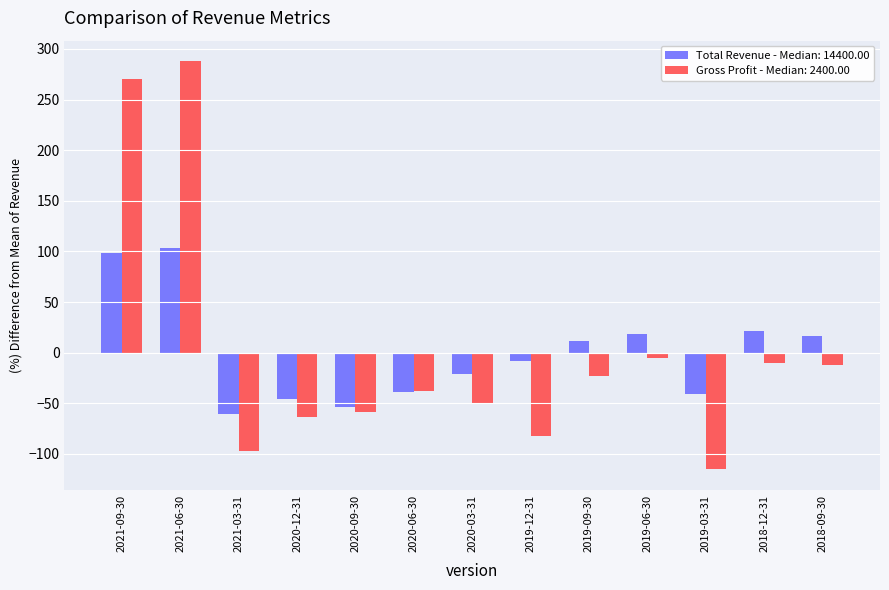

What is the highest value of the Gross Profit - Median: 2400.00 series?

287.9